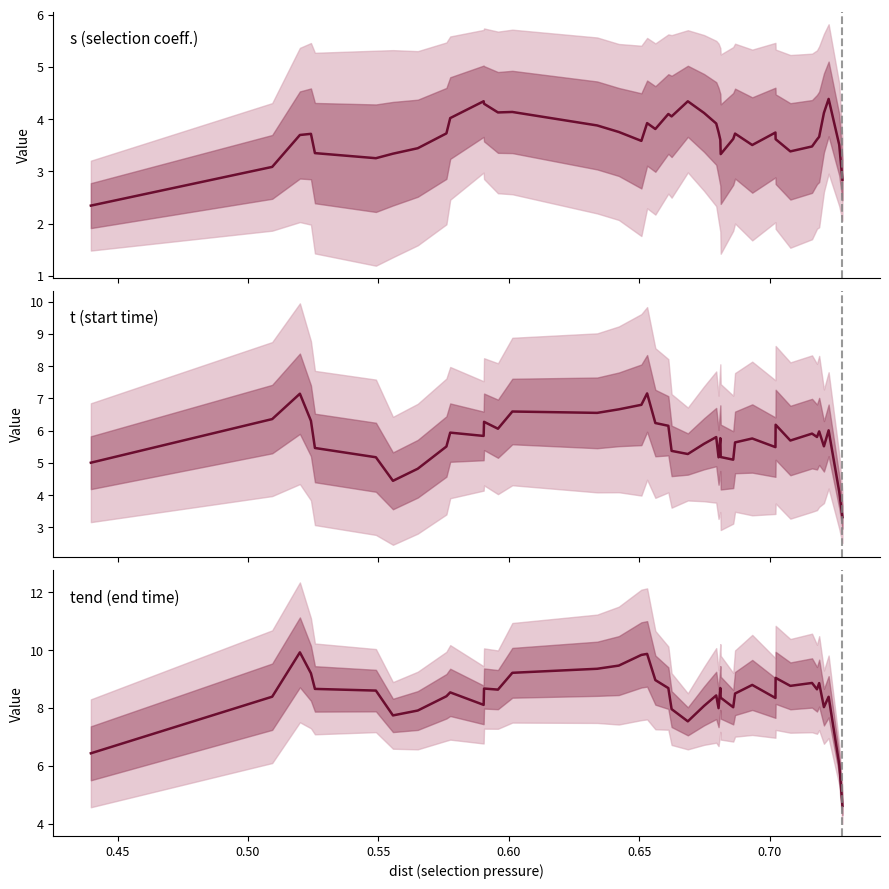

How many interior local valleys does the t (center) series have?

11